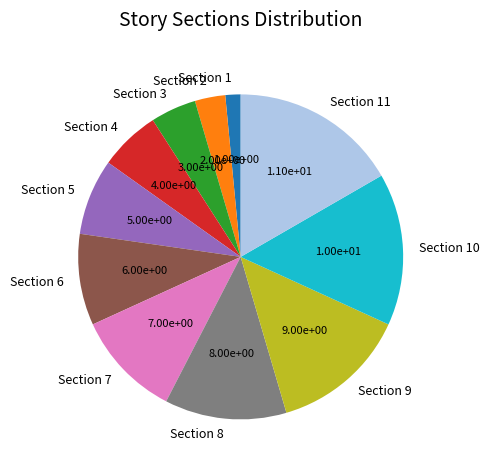

Does any single category account for the majority?

No